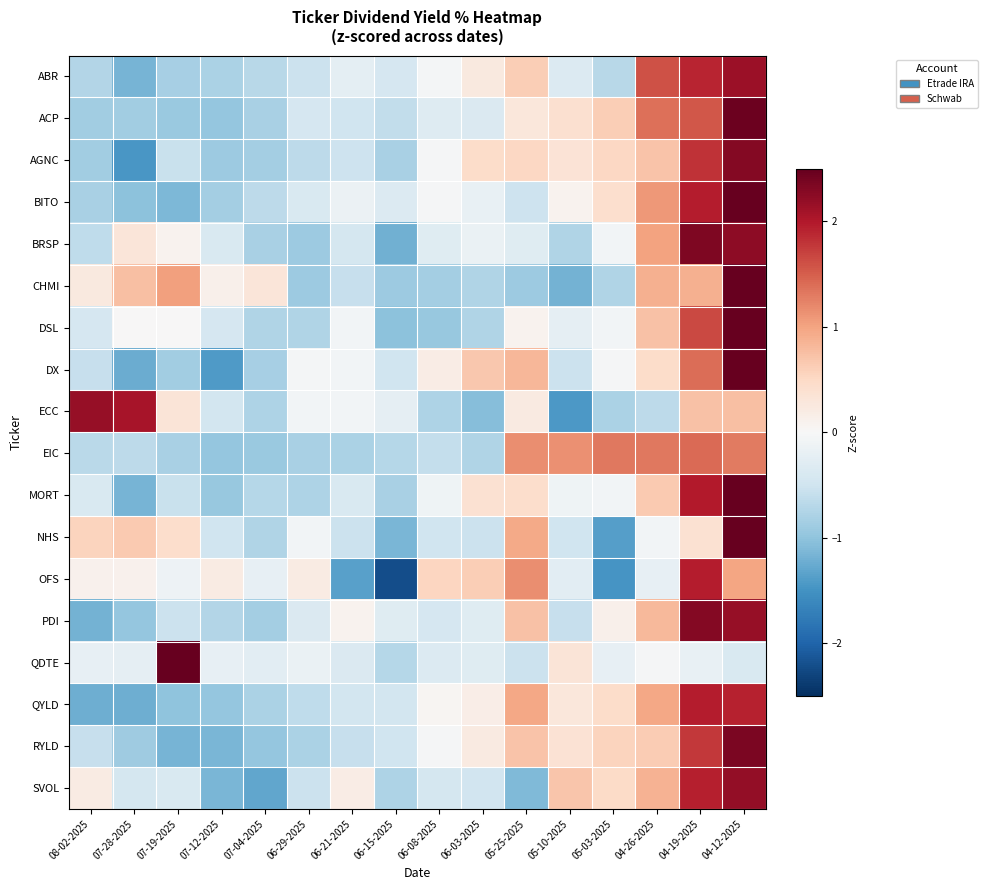

At which category does the chart reach its peak across all series?

07-19-2025